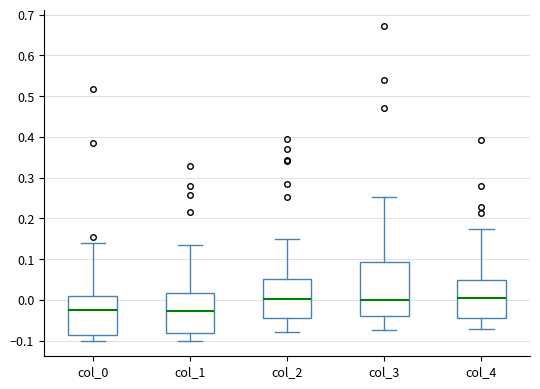

Reading left to right, transcribe this box plot: for each box, give where its median line is, the range the box spans, and where its two whiskers end, as read against the y-axis. The values are not printed on the chart, so give them approximately, as read against the axis.

col_0: median -0.03, box -0.09 to 0.01, whiskers -0.10 to 0.14
col_1: median -0.03, box -0.08 to 0.02, whiskers -0.10 to 0.13
col_2: median 0.00, box -0.05 to 0.05, whiskers -0.08 to 0.15
col_3: median 0.00, box -0.04 to 0.09, whiskers -0.07 to 0.25
col_4: median 0.00, box -0.04 to 0.05, whiskers -0.07 to 0.17